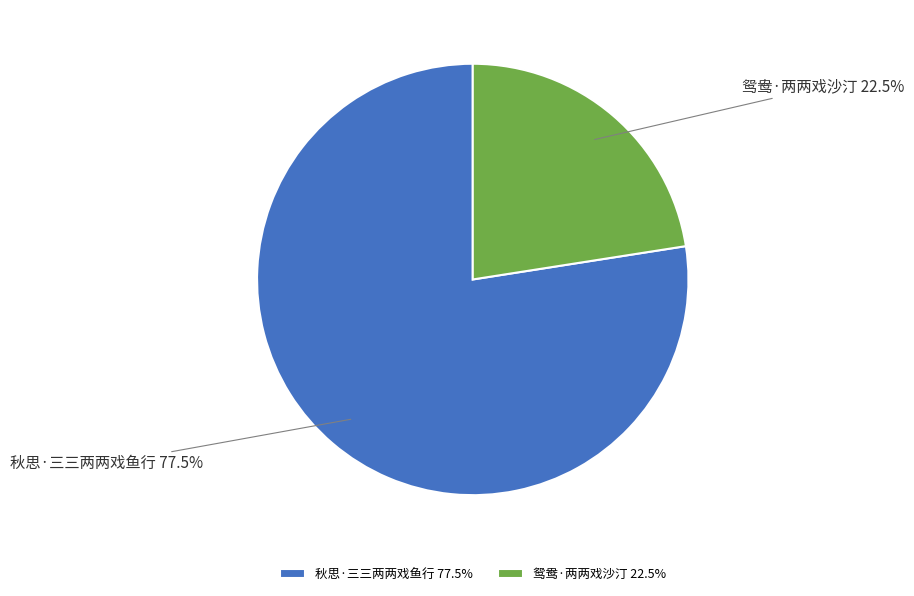

Which category has the smallest portion of the pie?

鸳鸯·两两戏沙汀